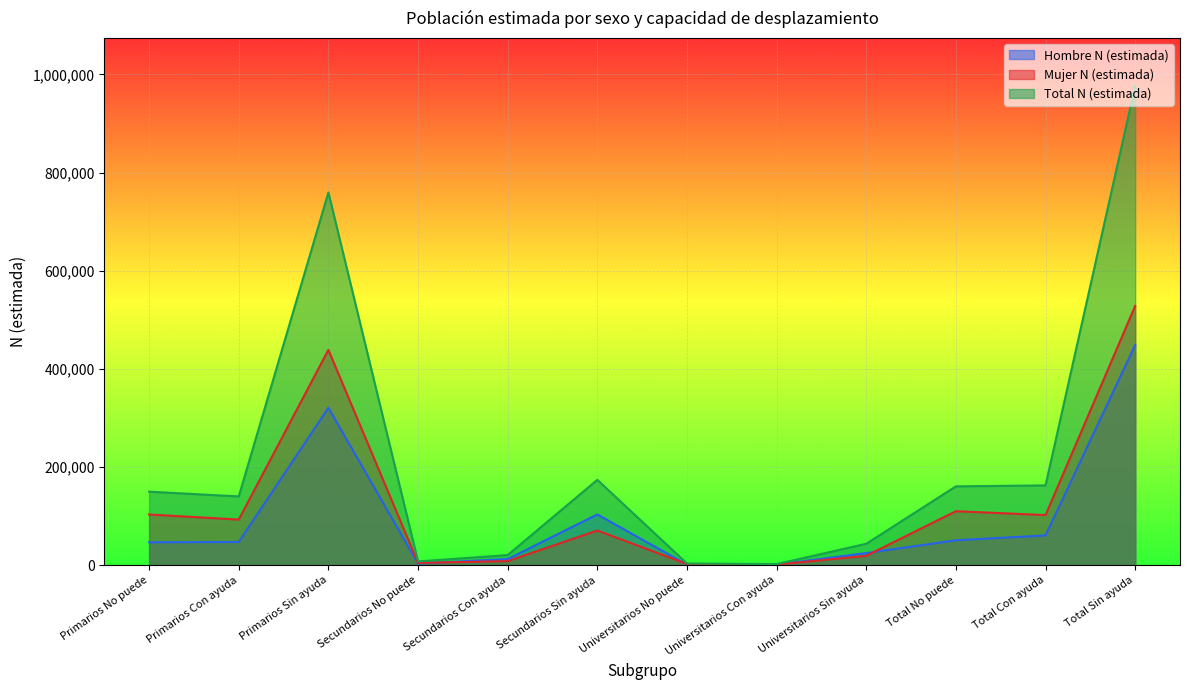

Reading left to right, list all the values displayed in this chart.

Hombre N (estimada): Primarios No puede=46532	Primarios Con ayuda=47149	Primarios Sin ayuda=320717	Secundarios No puede=3077	Secundarios Con ayuda=12359	Secundarios Sin ayuda=103229	Universitarios No puede=1043	Universitarios Con ayuda=986	Universitarios Sin ayuda=24547	Total No puede=50652	Total Con ayuda=60493	Total Sin ayuda=448492
Mujer N (estimada): Primarios No puede=103127	Primarios Con ayuda=92801	Primarios Sin ayuda=438617	Secundarios No puede=4450	Secundarios Con ayuda=8107	Secundarios Sin ayuda=70516	Universitarios No puede=2262	Universitarios Con ayuda=1053	Universitarios Sin ayuda=18931	Total No puede=109839	Total Con ayuda=101961	Total Sin ayuda=528065
Total N (estimada): Primarios No puede=149659	Primarios Con ayuda=139950	Primarios Sin ayuda=759333	Secundarios No puede=7528	Secundarios Con ayuda=20466	Secundarios Sin ayuda=173745	Universitarios No puede=3305	Universitarios Con ayuda=2038	Universitarios Sin ayuda=43478	Total No puede=160491	Total Con ayuda=162454	Total Sin ayuda=976557